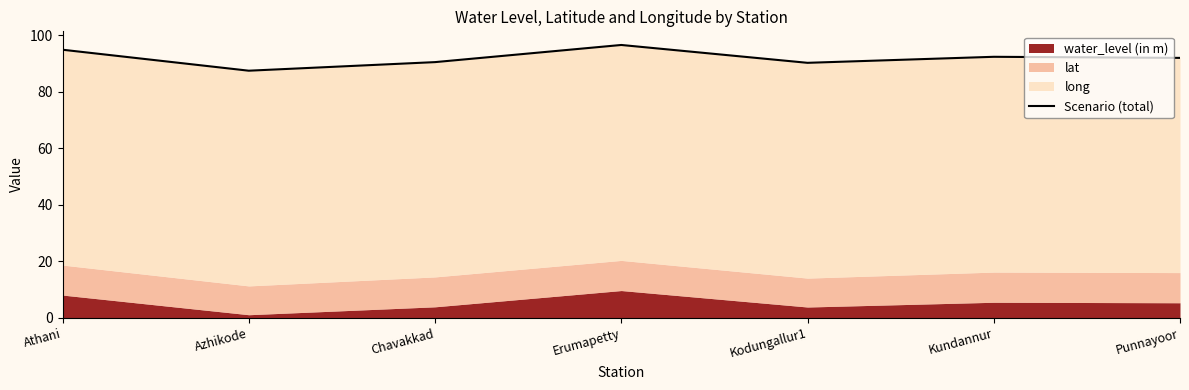

Reading left to right, transcribe all the data shown in this chart.

Athani=94.9	Azhikode=87.4	Chavakkad=90.5	Erumapetty=96.5	Kodungallur1=90.2	Kundannur=92.4	Punnayoor=92.0